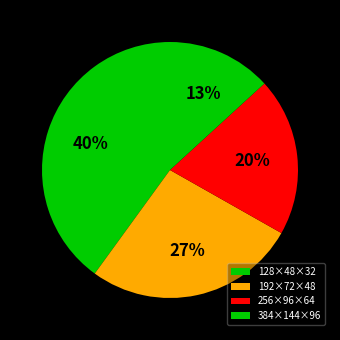

What percentage is the 128×48×32 slice, to the nearest percent?

40%